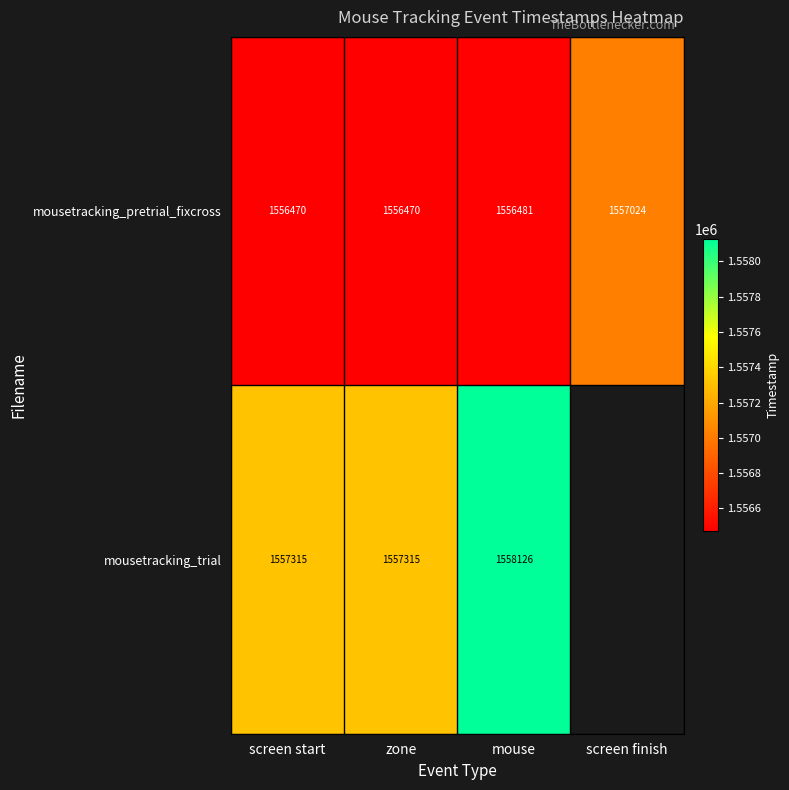

Is the value of mousetracking_pretrial_fixcross at zone greater than the value of mousetracking_trial at mouse?

No